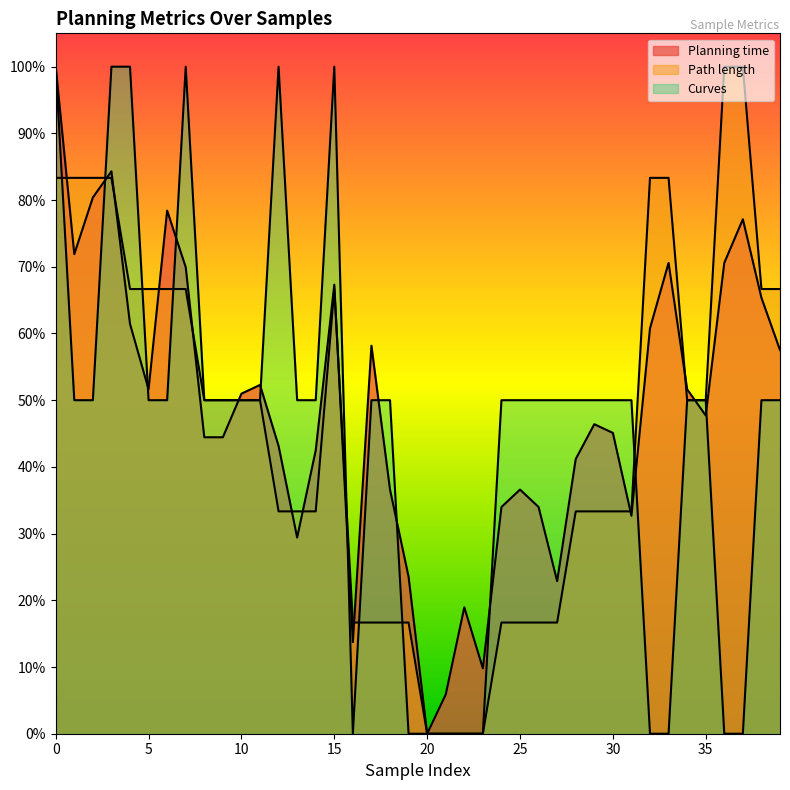

What is the difference between the Path length values at 20 and 25?

0.2